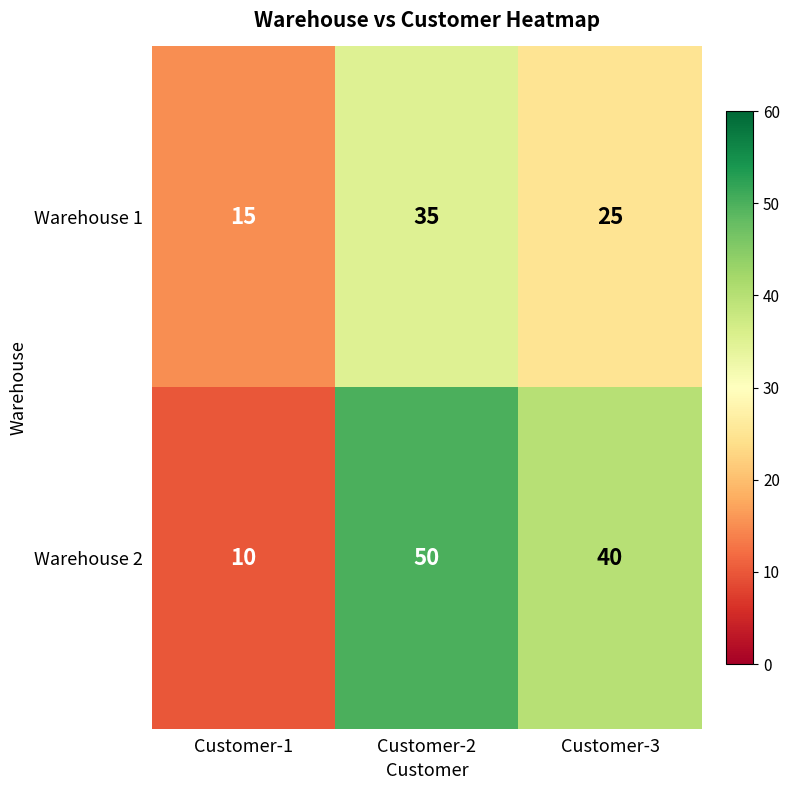

Reading right to left, transcribe all the data shown in this chart.

Warehouse 1: 25	35	15
Warehouse 2: 40	50	10